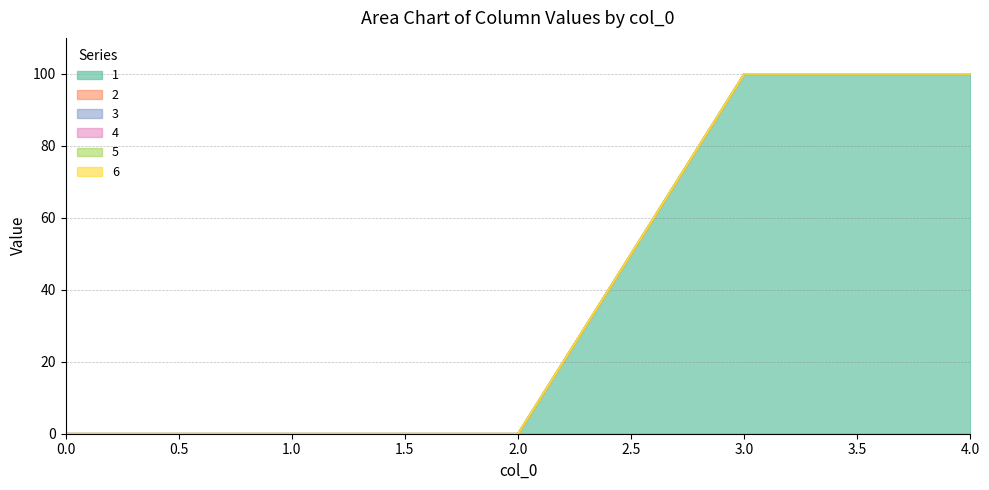

True or false: 4 has a value of 0 at 0.

True